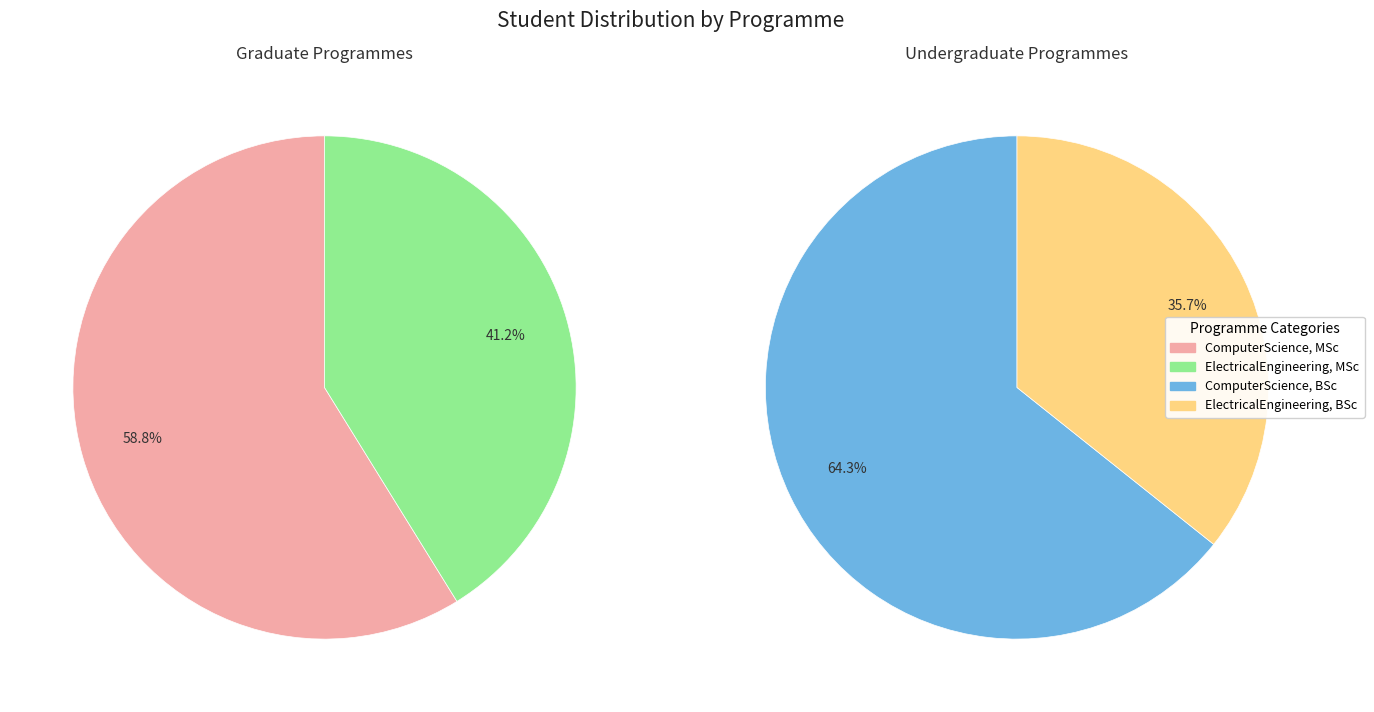

Which has a higher value, ElectricalEngineering, BSc or ComputerScience, BSc?

ComputerScience, BSc